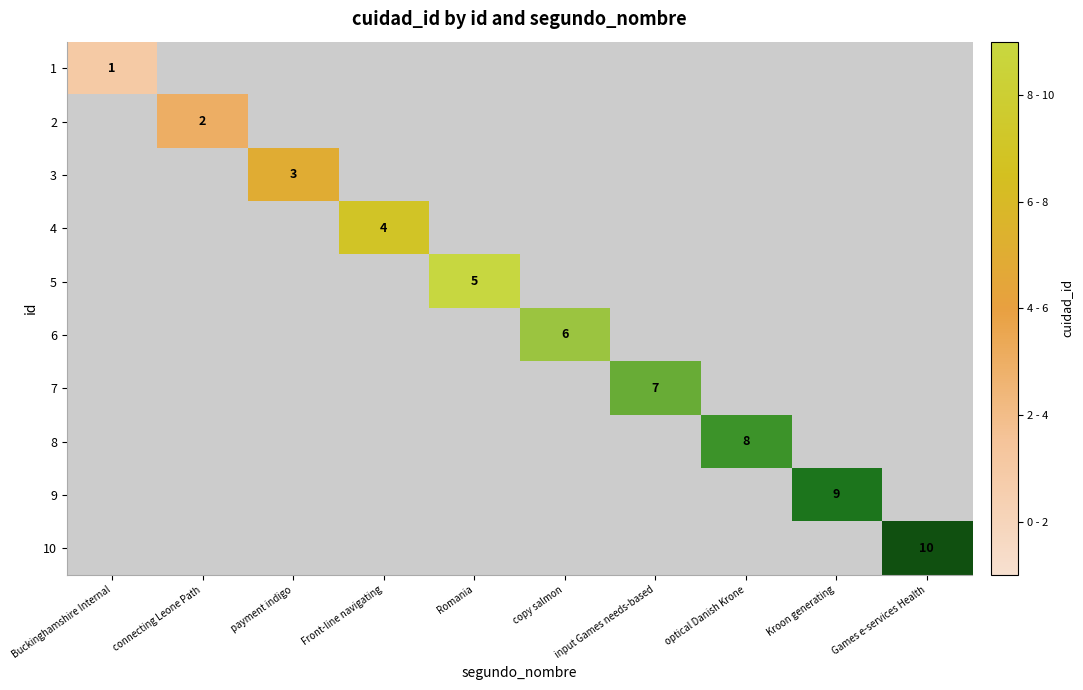

The value of 8 at optical Danish Krone is 13. True or false?

False